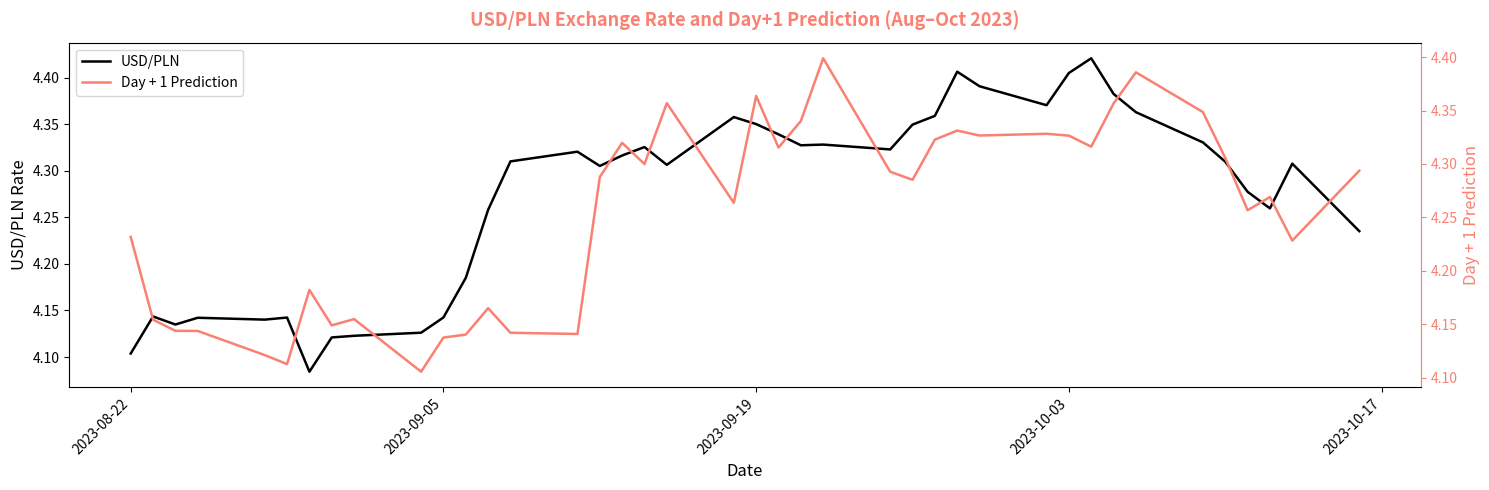

How many lines are shown in the chart?

2